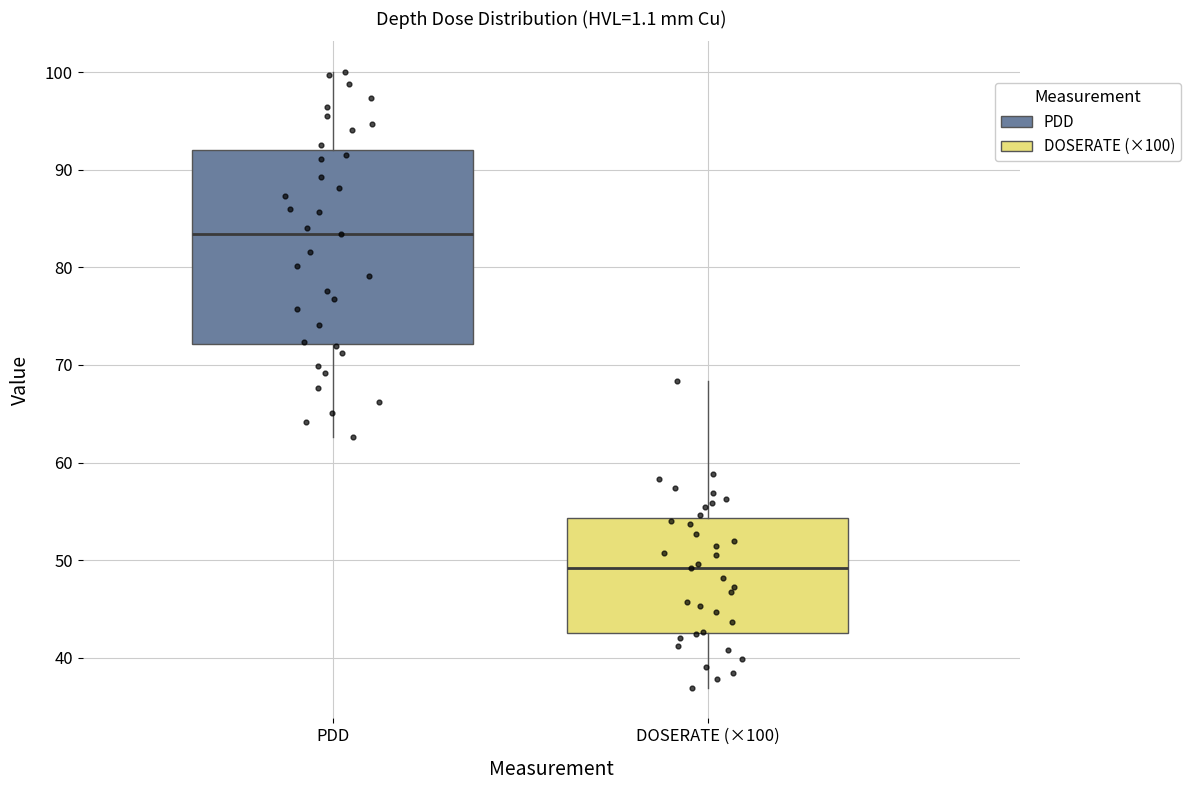

Where does the lower whisker of the box for DOSERATE (×100) end on the y-axis? The values are not printed on the chart, so give them approximately, as read against the axis.

37